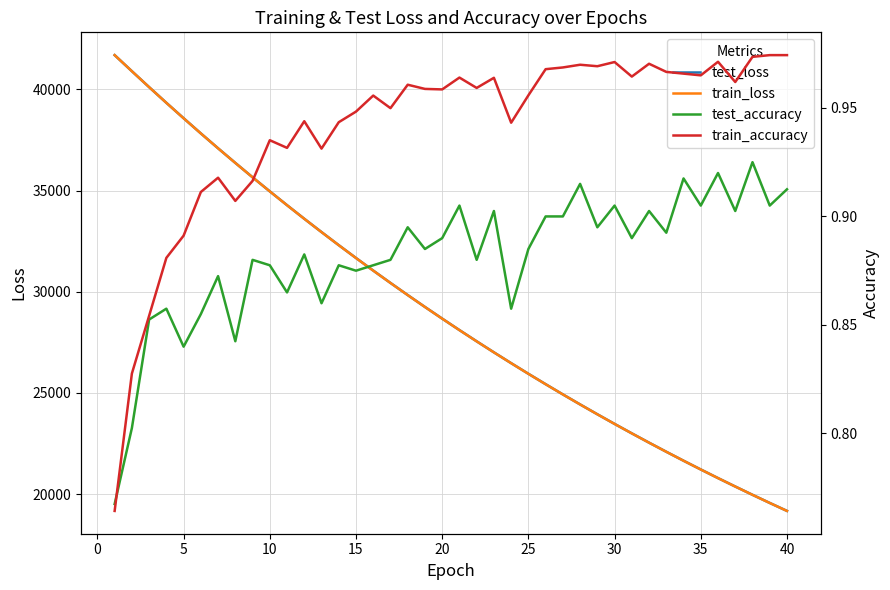

Reading right to left, extract all data points from this chart.

test_loss: 19174.9	19568.3	19969.8	20379.4	20795.8	21221.6	21654.1	22096.3	22546.1	23005.1	23472.2	23949.1	24434.9	24929.8	25434.8	25949.0	26473.4	27007.6	27552.6	28107.1	28673.3	29249.4	29837.5	30436.4	31046.7	31668.7	32302.4	32949.1	33606.4	34277.4	34960.4	35655.5	36366.4	37087.5	37822.6	38573.2	39334.2	40109.0	40895.2	41688.7
train_loss: 19173.5	19567.2	19968.5	20377.7	20794.6	21219.6	21652.8	22094.5	22544.5	23003.3	23470.7	23947.4	24433.1	24928.2	25432.8	25947.2	26471.5	27005.5	27550.2	28105.2	28671.0	29247.5	29835.1	30434.0	31044.2	31666.2	32300.1	32946.2	33604.1	34274.8	34957.8	35654.0	36363.6	37085.4	37820.9	38570.2	39332.5	40107.7	40894.5	41689.5
test_accuracy: 0.9	0.9	0.9	0.9	0.9	0.9	0.9	0.9	0.9	0.9	0.9	0.9	0.9	0.9	0.9	0.9	0.9	0.9	0.9	0.9	0.9	0.9	0.9	0.9	0.9	0.9	0.9	0.9	0.9	0.9	0.9	0.9	0.8	0.9	0.9	0.8	0.9	0.9	0.8	0.8
train_accuracy: 1.0	1.0	1.0	1.0	1.0	1.0	1.0	1.0	1.0	1.0	1.0	1.0	1.0	1.0	1.0	1.0	0.9	1.0	1.0	1.0	1.0	1.0	1.0	0.9	1.0	0.9	0.9	0.9	0.9	0.9	0.9	0.9	0.9	0.9	0.9	0.9	0.9	0.9	0.8	0.8